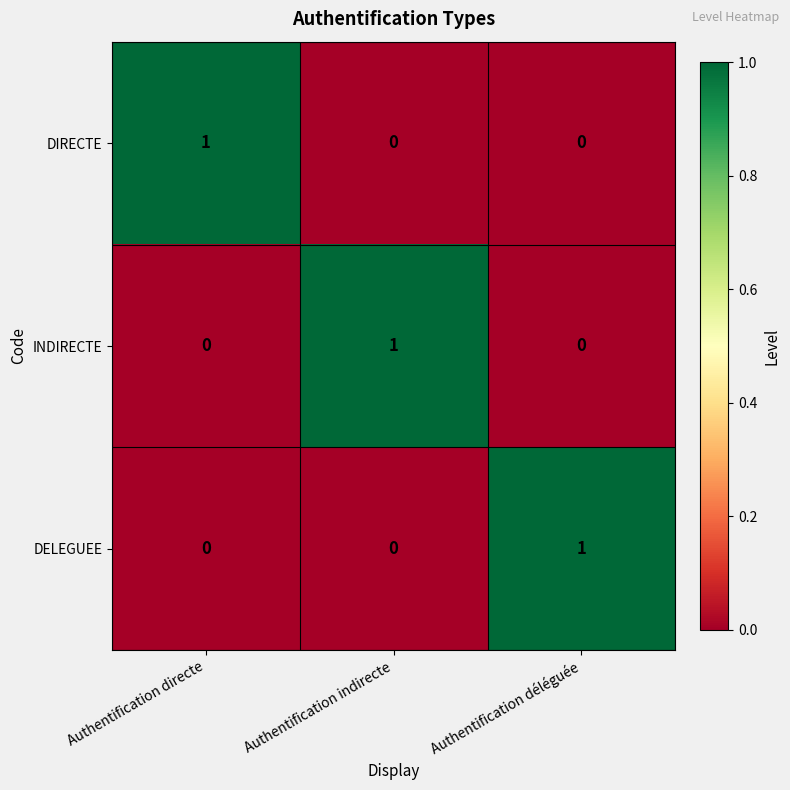

Is it true that INDIRECTE equals 0 at Authentification déléguée?

True